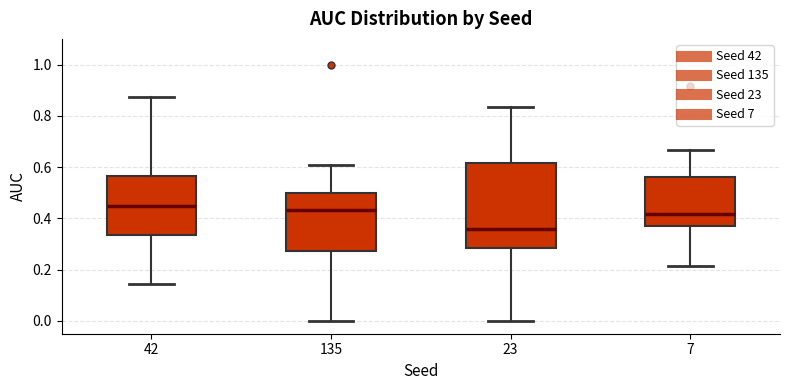

Which box's median line is the lowest?

23